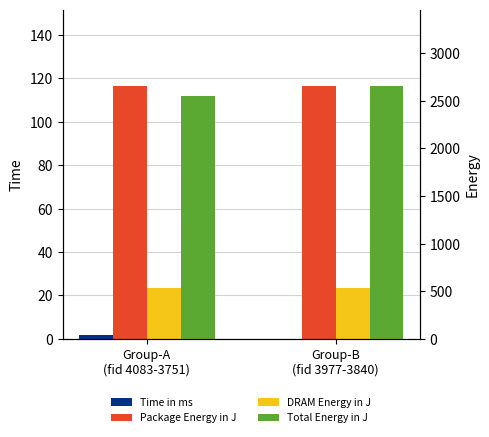

Rank the series at Group-A
(fid 4083-3751) from lowest to highest value.

Time in ms, DRAM Energy in J, Package Energy in J, Total Energy in J